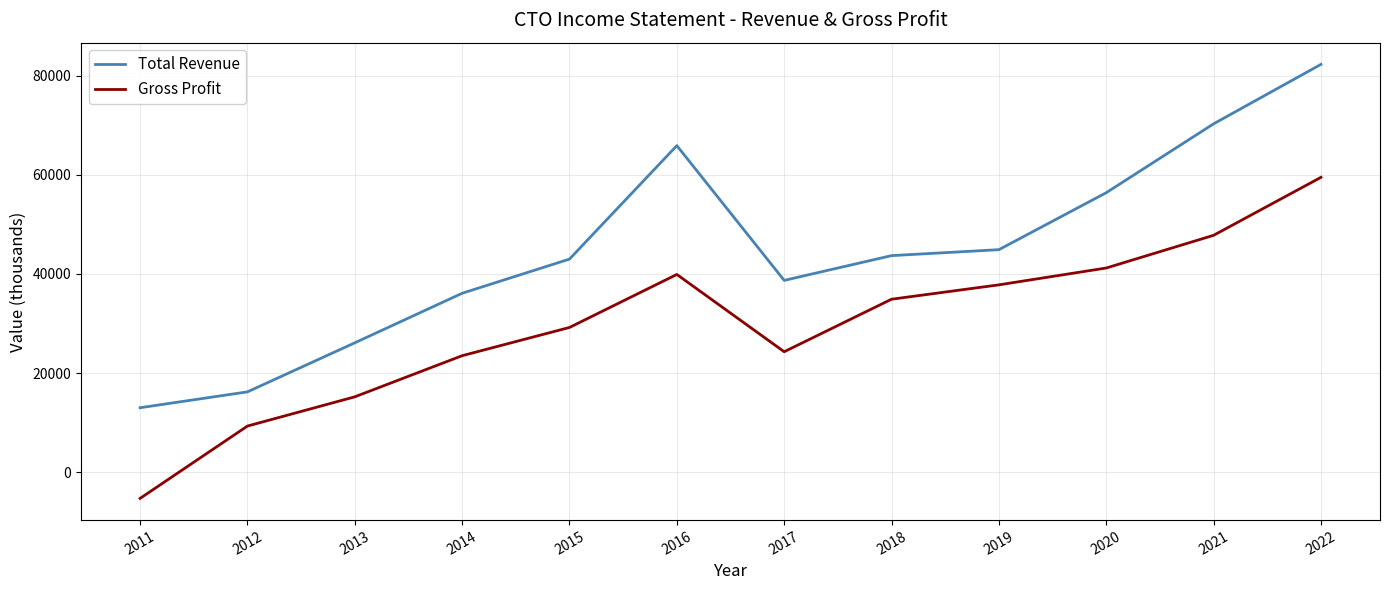

In Total Revenue, how many points are lower than both neighbors (excluding endpoints)?

1